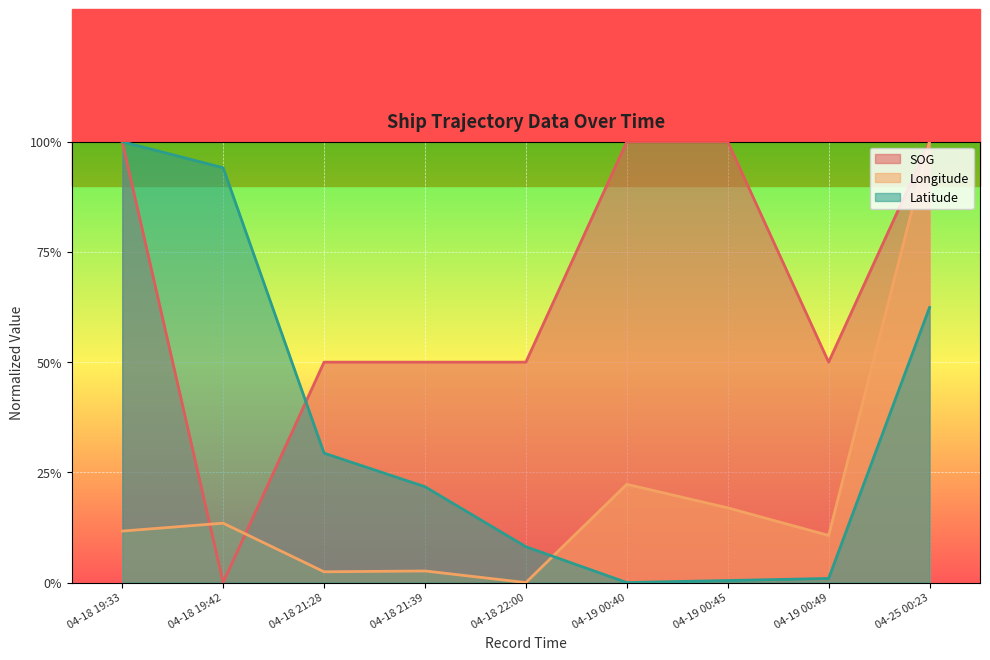

Which series has the largest total across all categories?

SOG